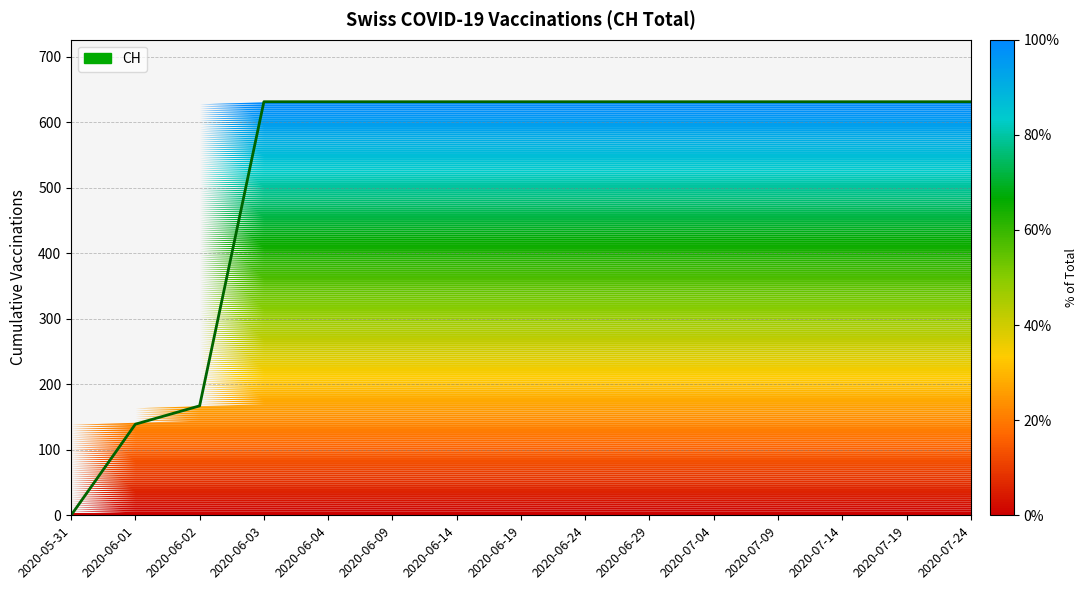

List the labels in order of value, largest first.

2020-06-03, 2020-06-04, 2020-06-09, 2020-06-14, 2020-06-19, 2020-06-24, 2020-06-29, 2020-07-04, 2020-07-09, 2020-07-14, 2020-07-19, 2020-07-24, 2020-06-02, 2020-06-01, 2020-05-31